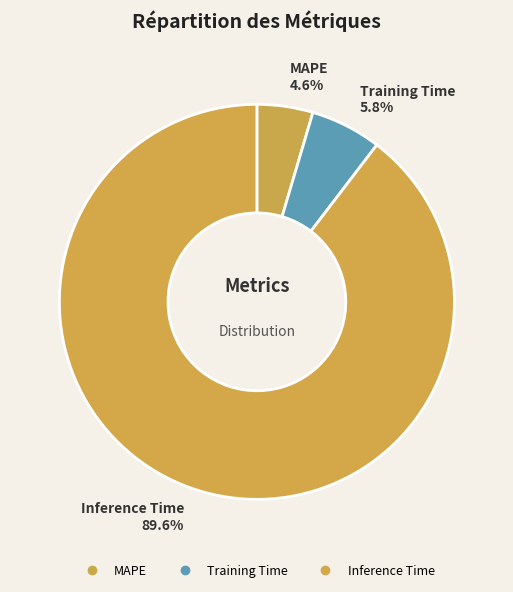

Does Training Time represent more than half of the total?

No